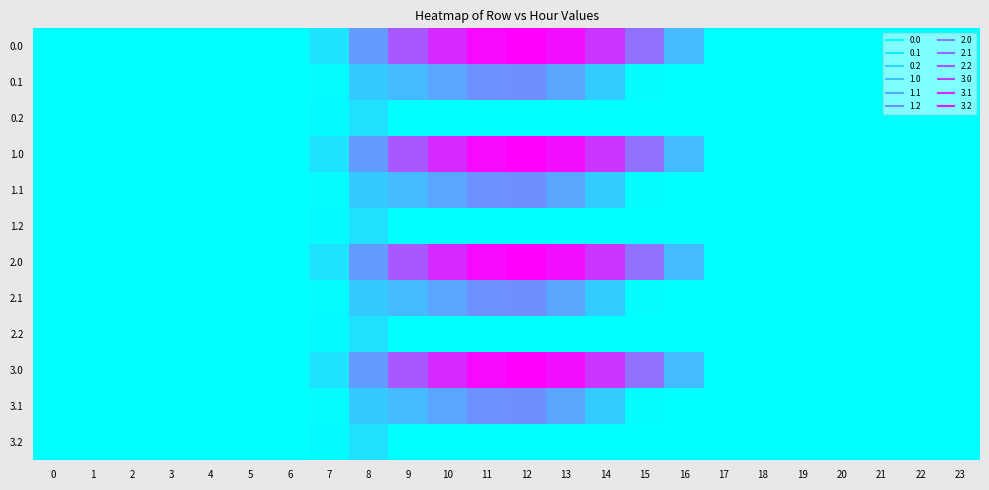

At 22, list the series in order from largest to smallest.

0.0, 0.1, 0.2, 1.0, 1.1, 1.2, 2.0, 2.1, 2.2, 3.0, 3.1, 3.2